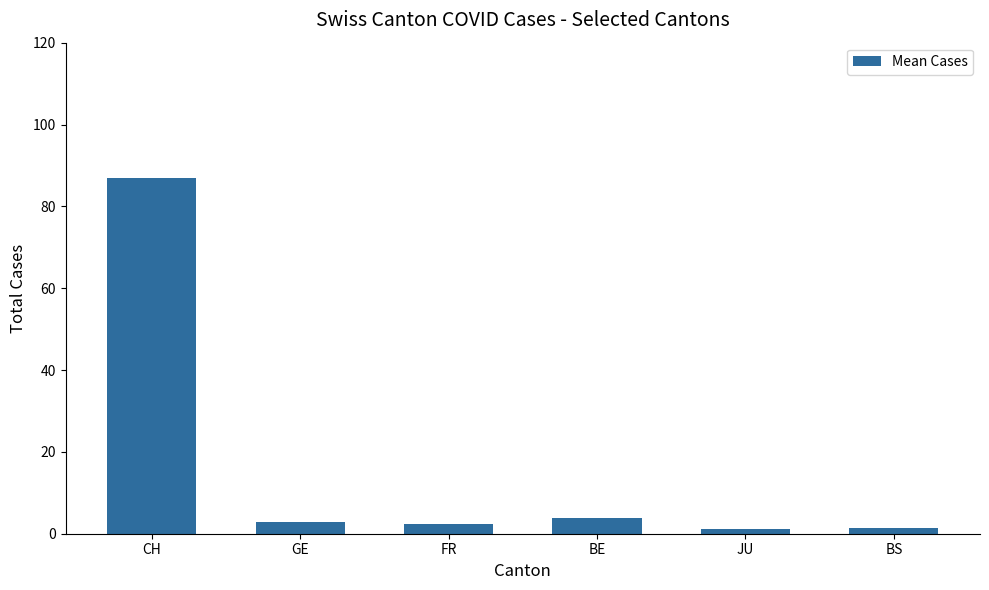

The value at BE is 3.9. True or false?

True